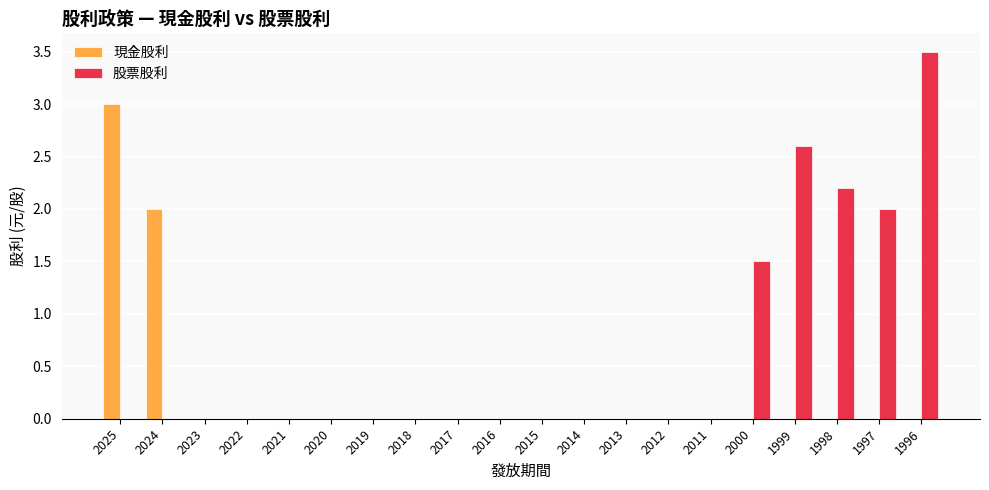

The 現金股利 series shows 1.8 at 2018. True or false?

False